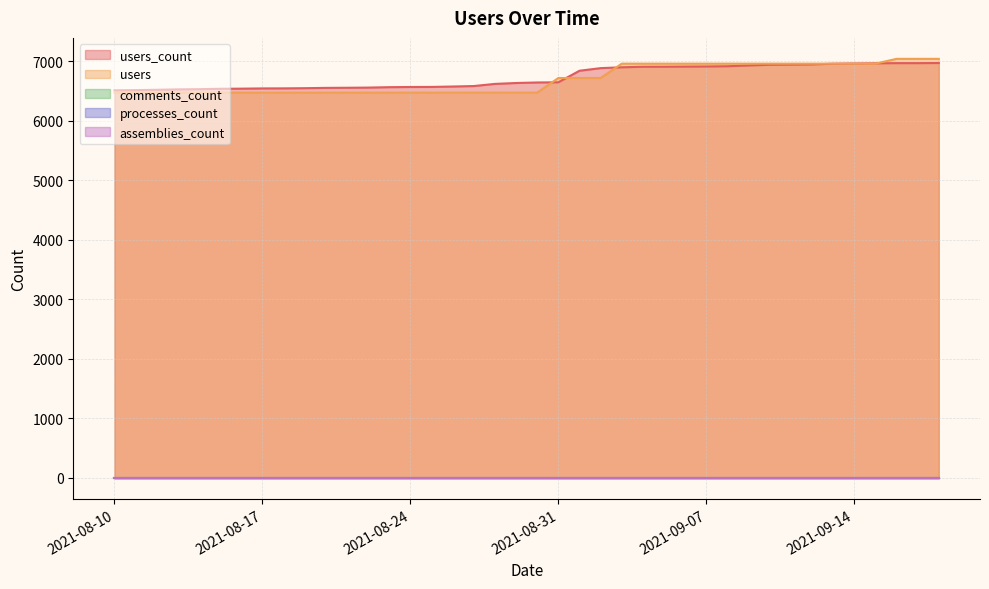

After their last crossing, which series has the higher values: users or users_count?

users